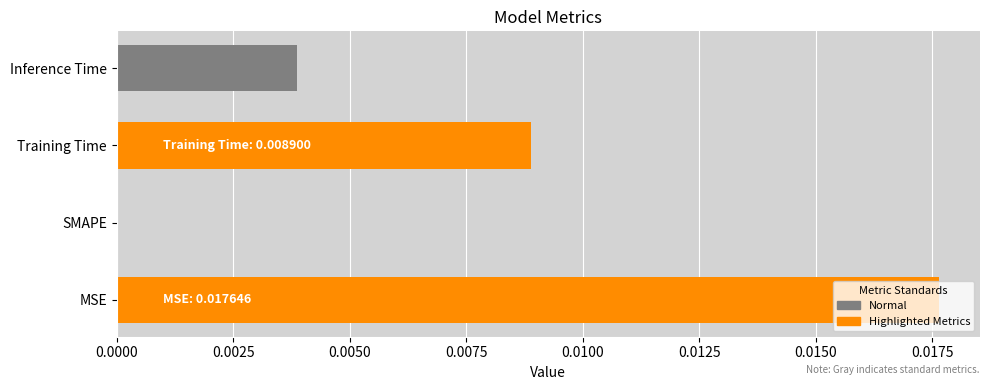

The value at Training Time is 0.0. True or false?

True